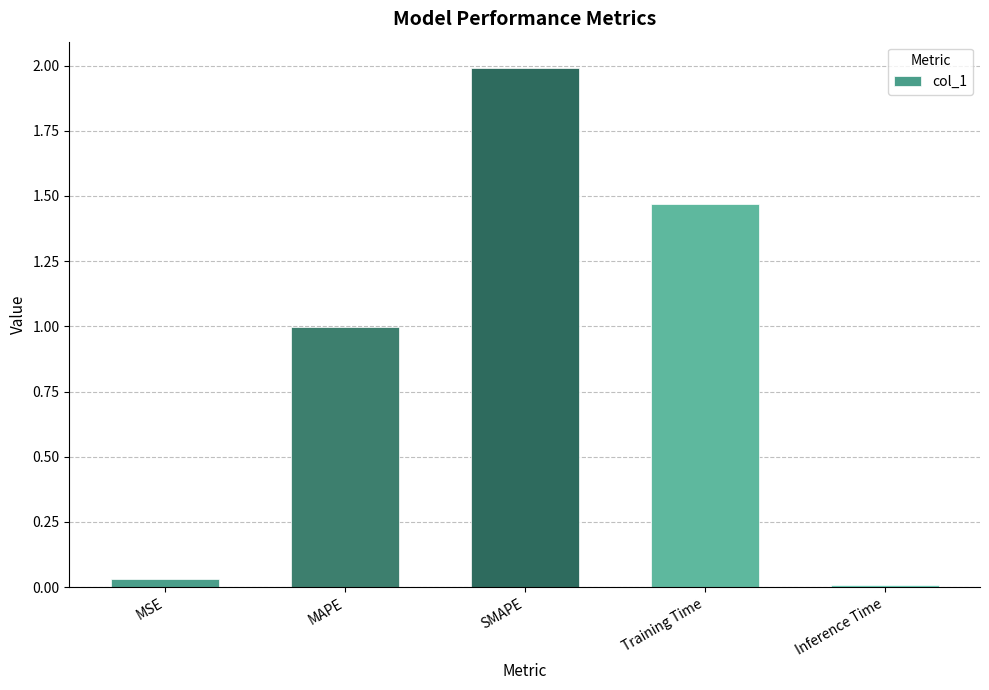

True or false: the data shows 0.0 at Inference Time.

True